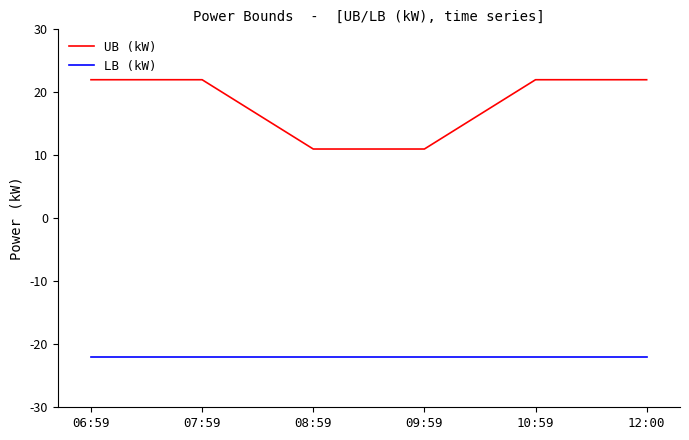

True or false: UB (kW) and LB (kW) cross at least once.

False